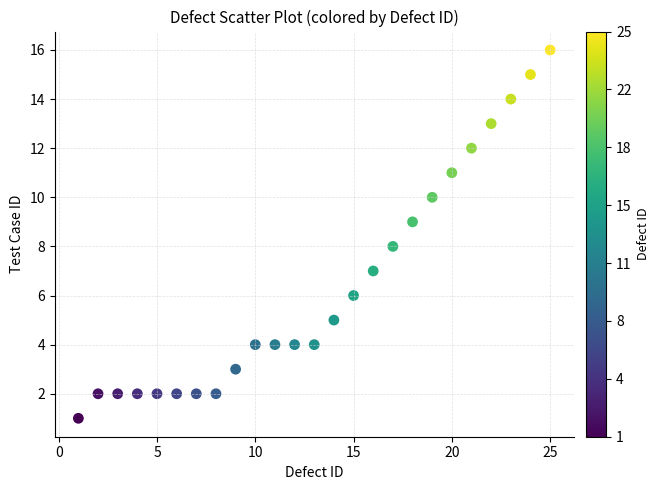

What is the range of Y values (max minus min)?

15